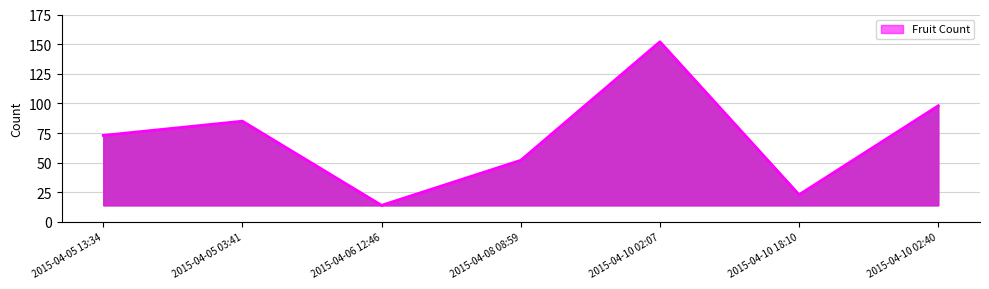

List the labels in order of value, largest first.

2015-04-10 02:07, 2015-04-10 02:40, 2015-04-05 03:41, 2015-04-05 13:34, 2015-04-08 08:59, 2015-04-10 18:10, 2015-04-06 12:46